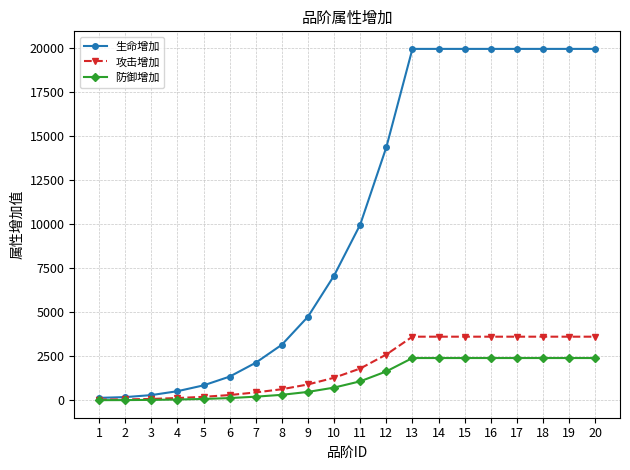

What are all the series names shown in the legend?

生命增加, 攻击增加, 防御增加